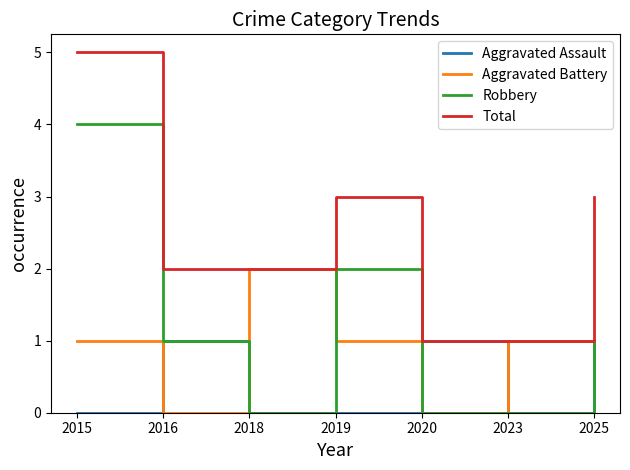

How many values in the Robbery series are below 1?

3